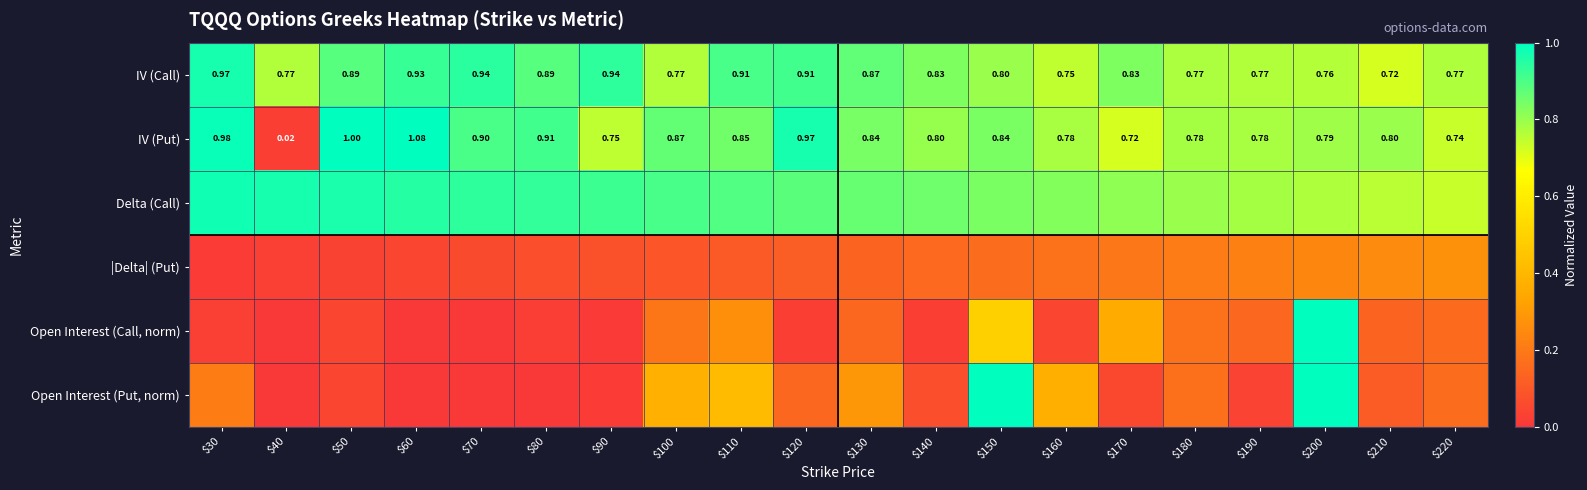

At how many categories does at least one series exceed 0?

20